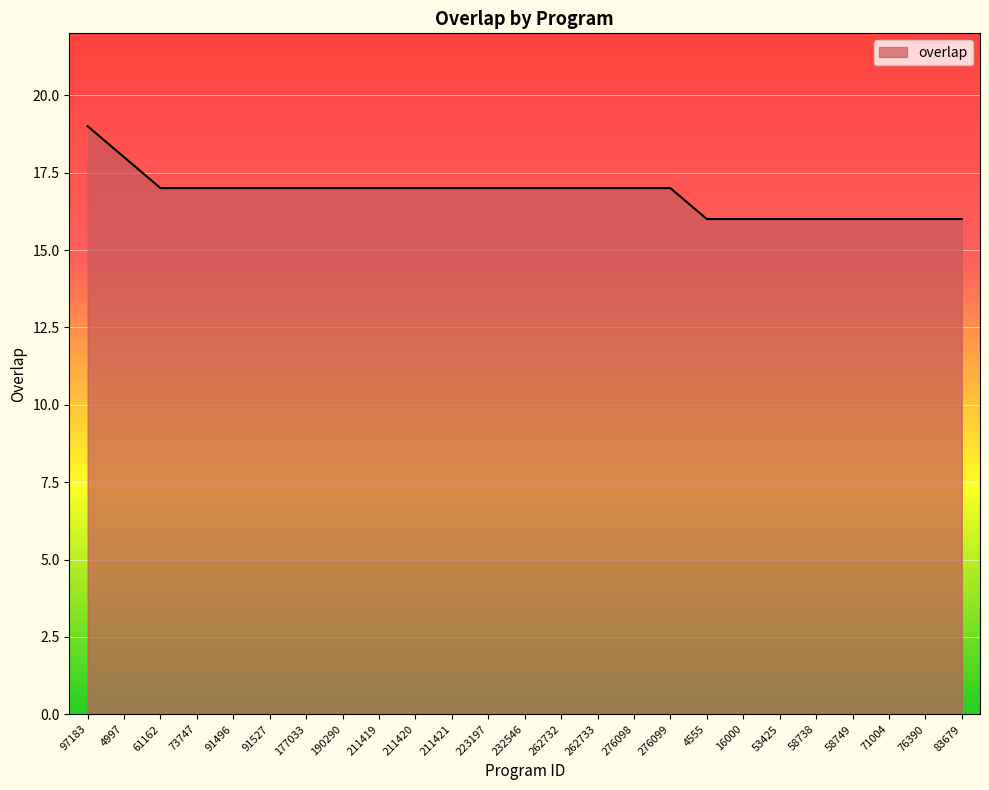

What is the difference between the maximum and minimum values?

3